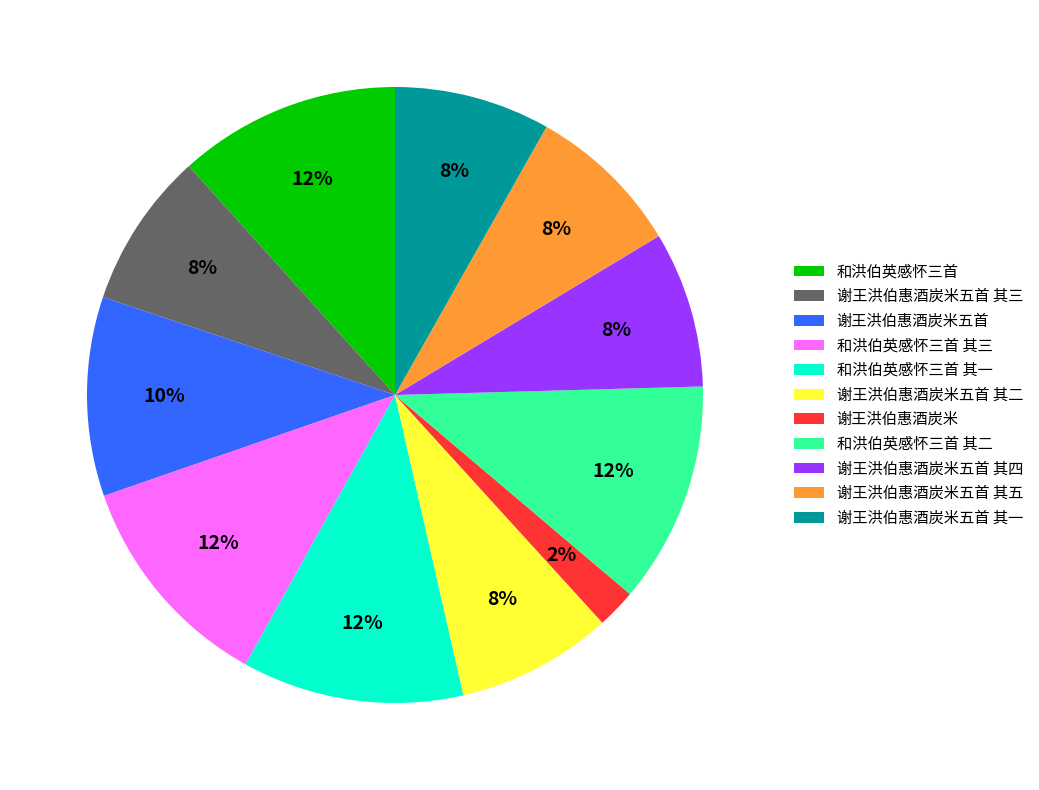

Count the number of slices in the pie.

11